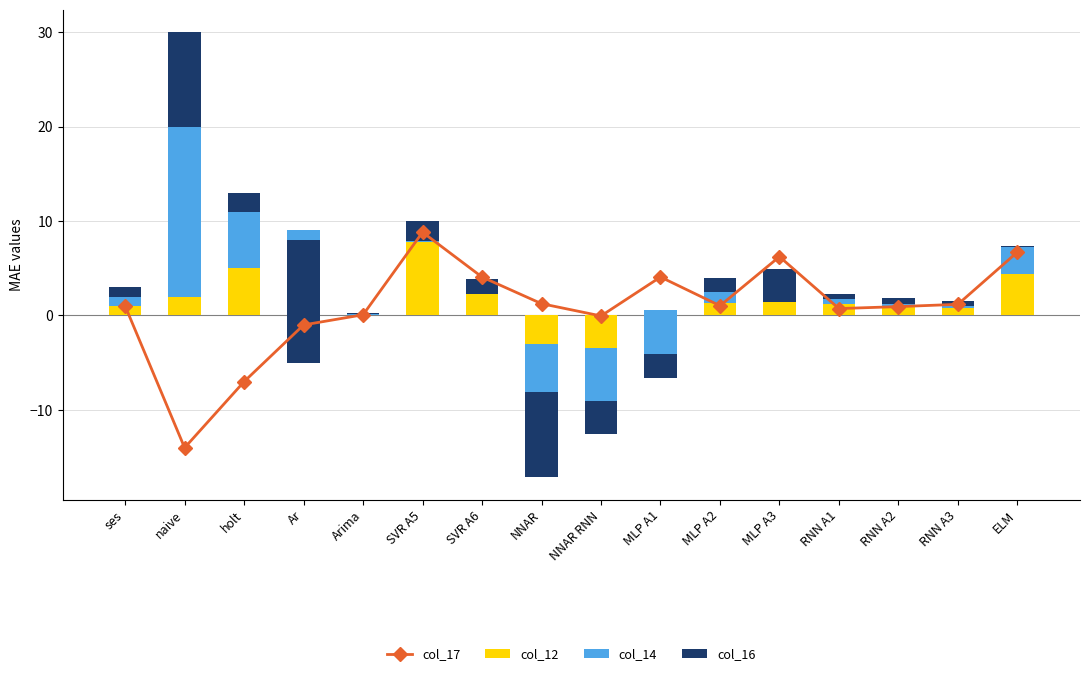

Which category has the highest value across all series?

naive